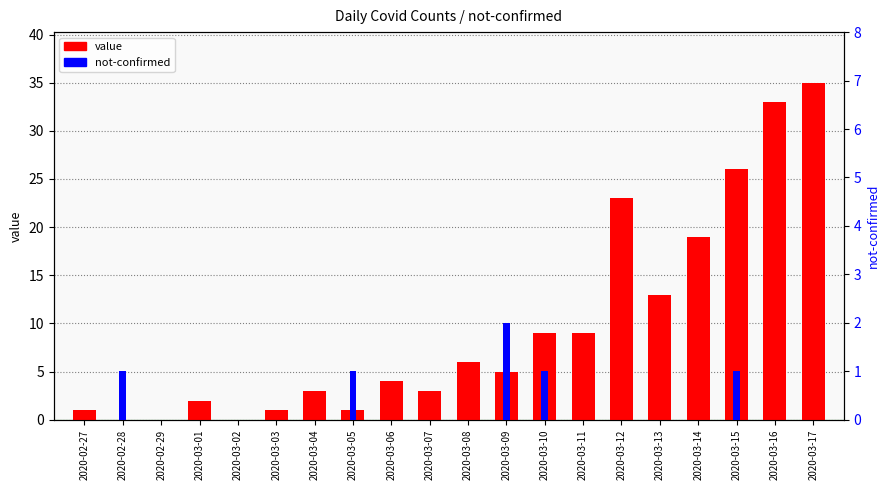

Is the value of value at 2020-03-05 greater than the value of not-confirmed at 2020-03-10?

No